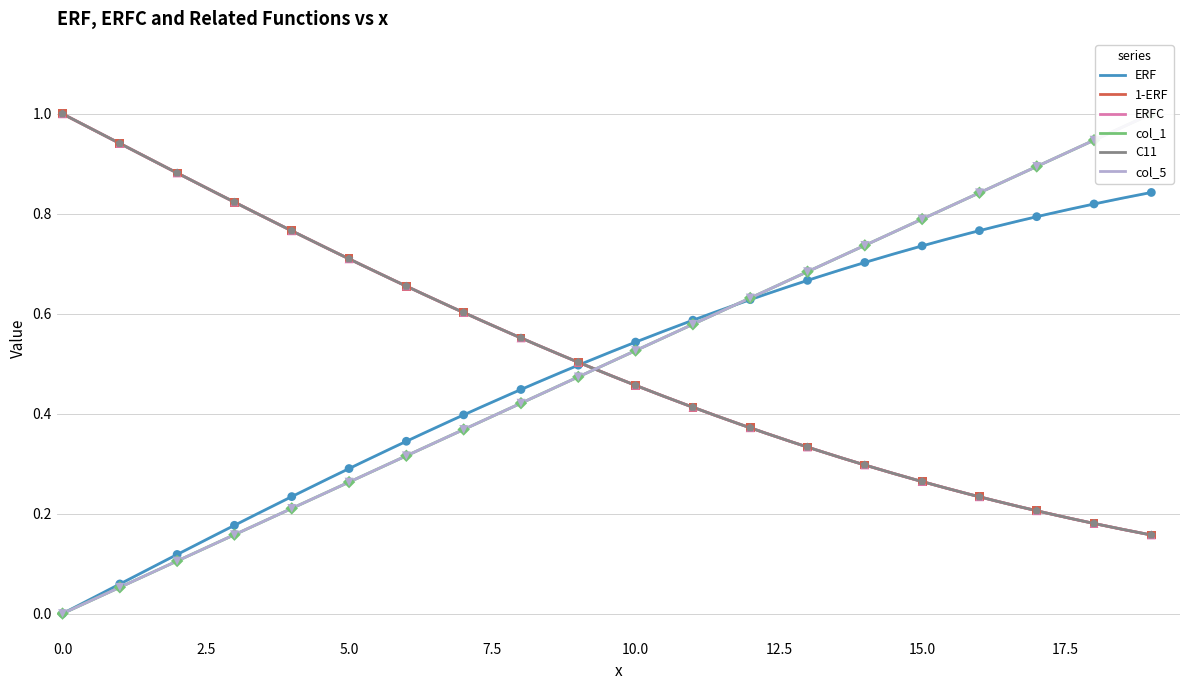

At how many categories does at least one series exceed 0?

20